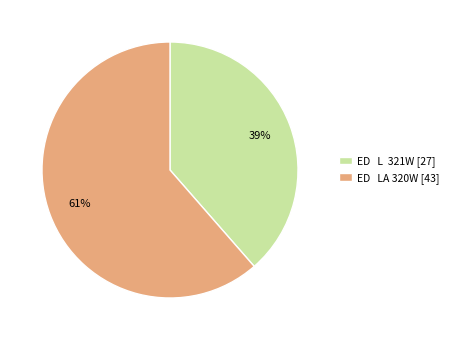

The ED LA 320W [43] slice represents 61% of the pie. True or false?

True